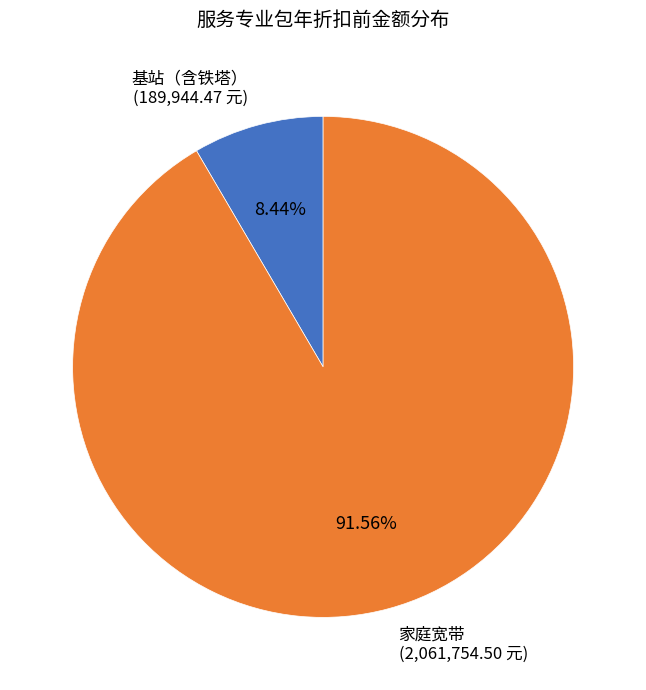

Count the number of slices in the pie.

2